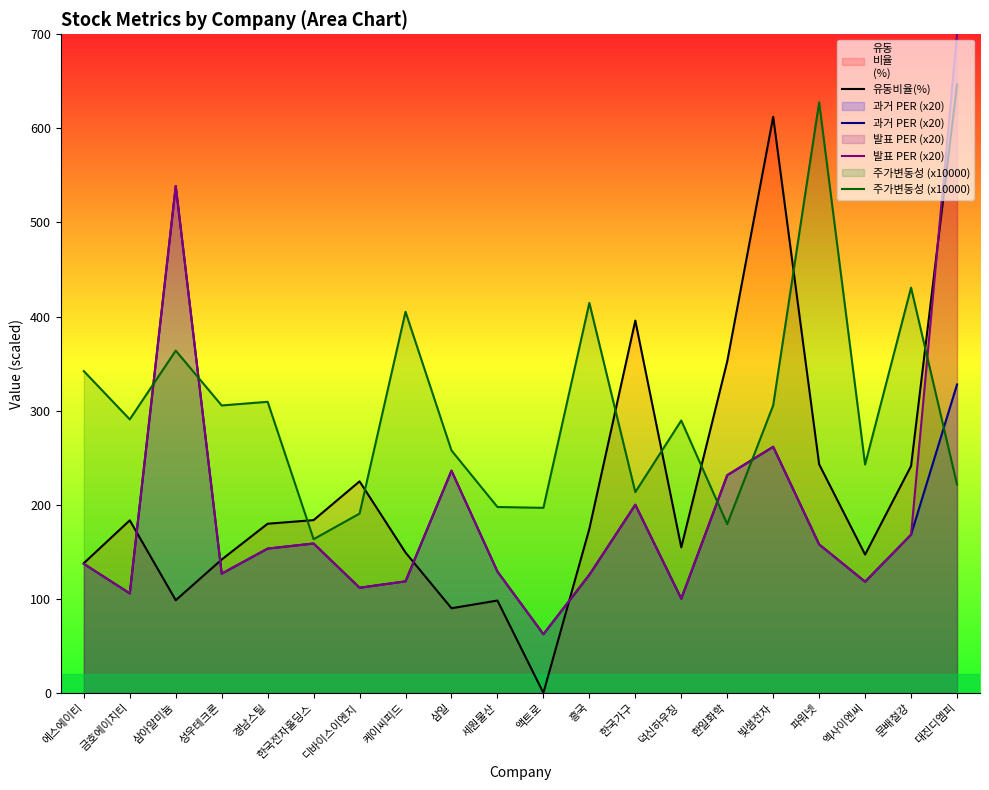

What is the difference between the second highest and second lowest values in the 유동비율(%) series?

522.3